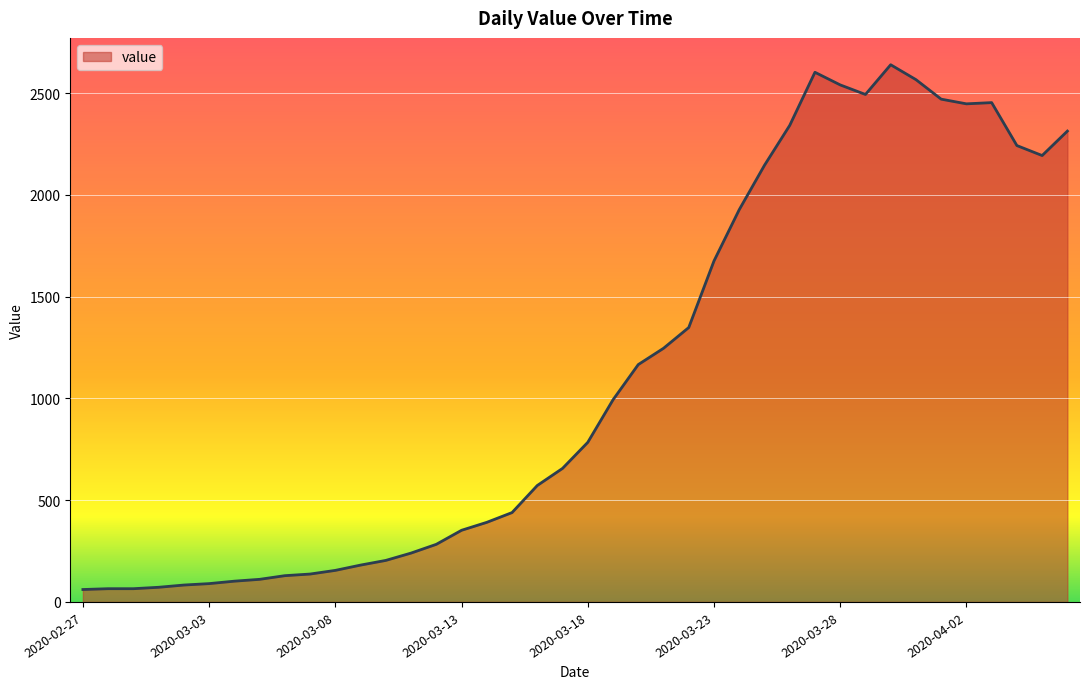

What is the greatest value displayed?

2639